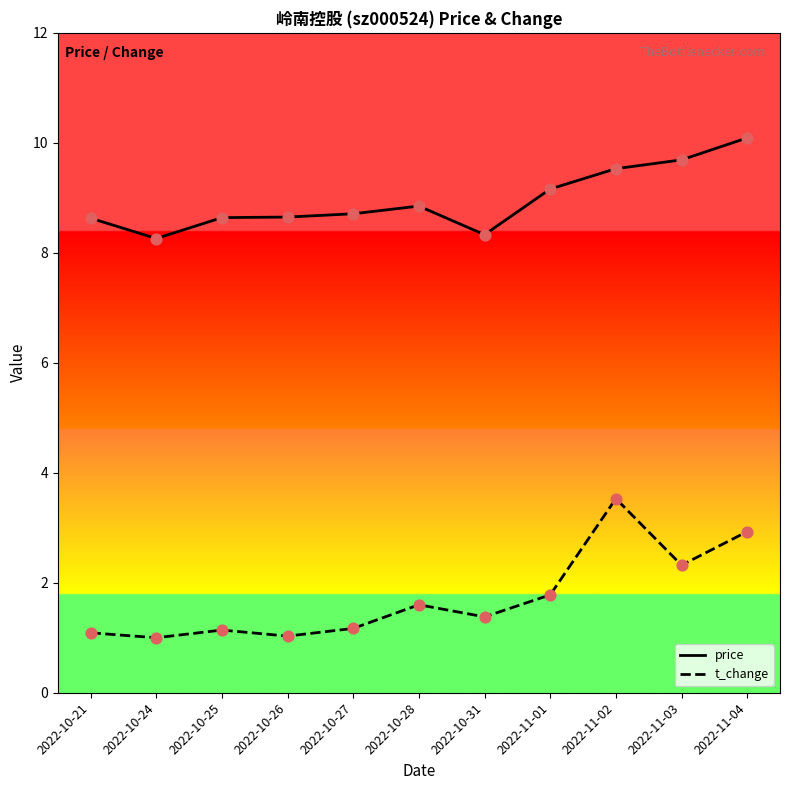

Which series has the largest total across all categories?

price